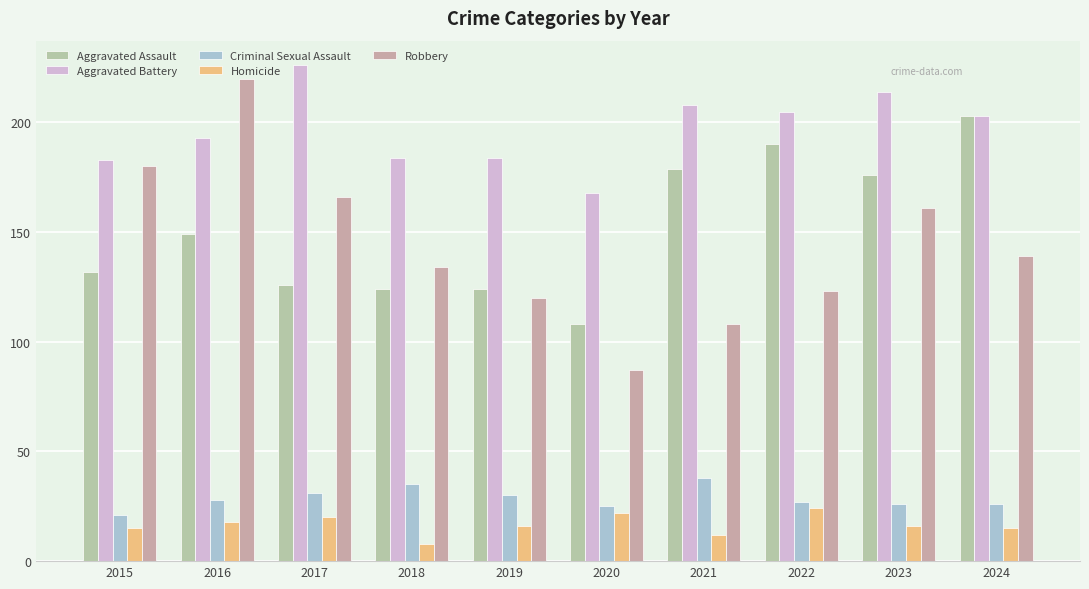

At which category is the sum across all series the highest?

2016